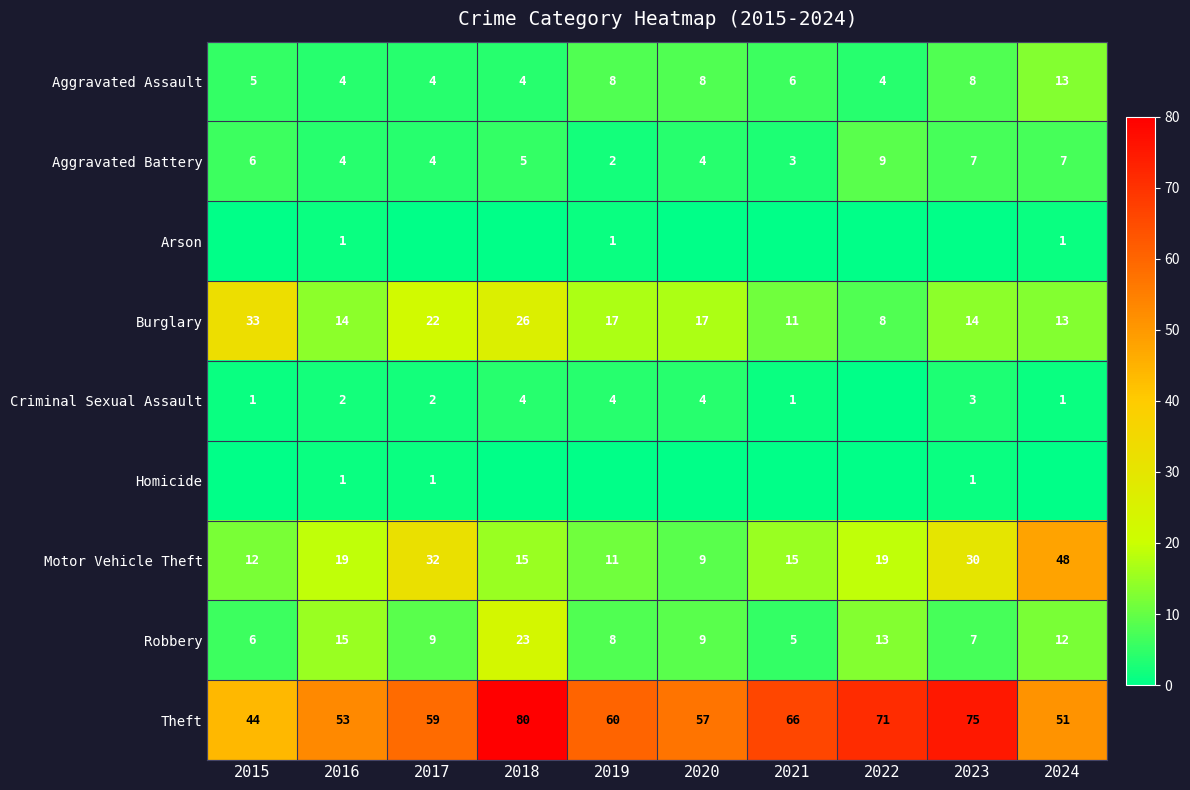

How many data points in Robbery are less than 9?

4